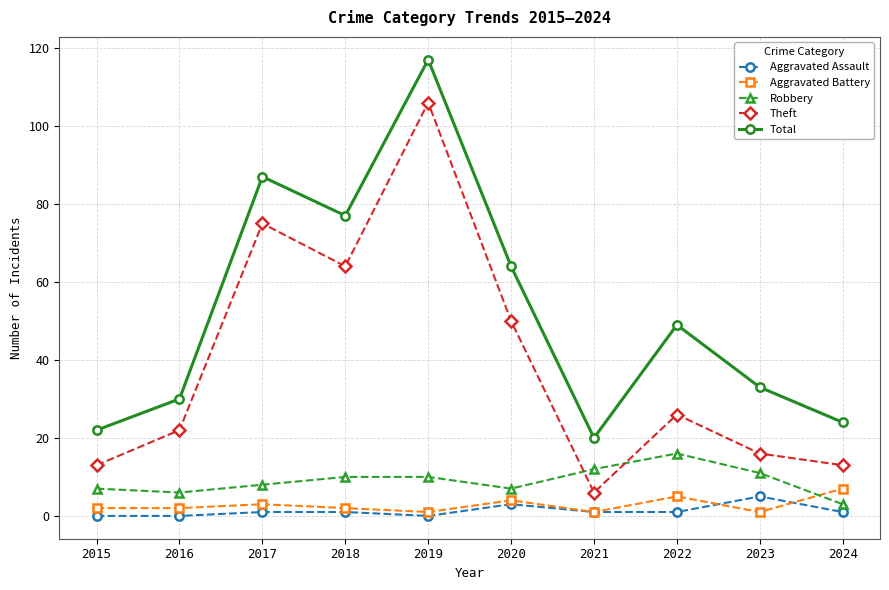

True or false: Total has a value of 51 at 2018.

False